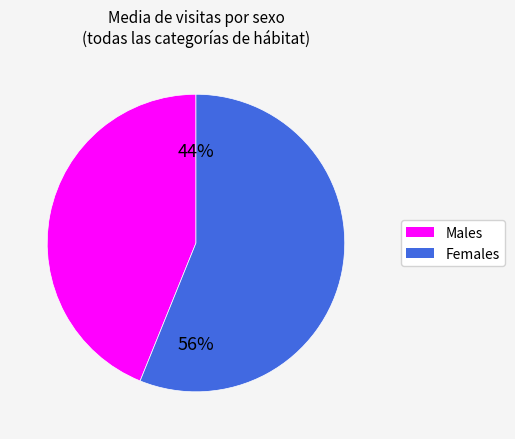

To the nearest percent, what percentage of the pie is Males?

44%